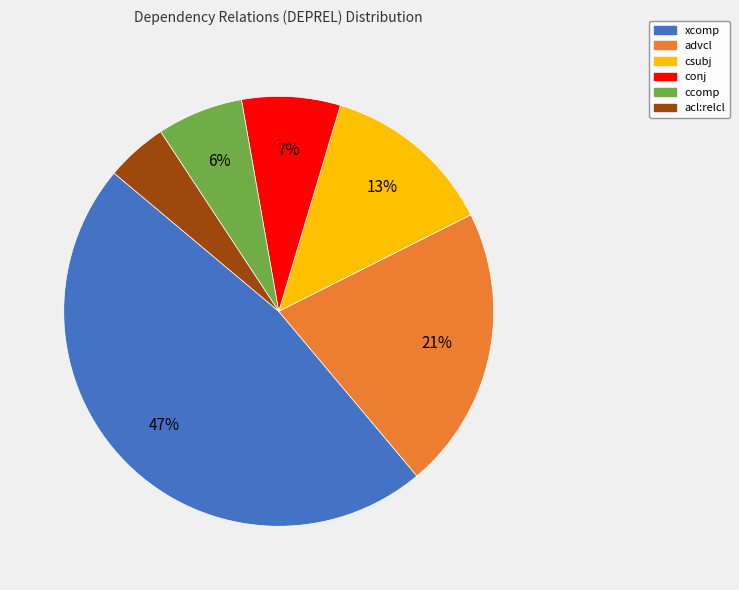

Is the sum of ccomp and conj greater than half?

No